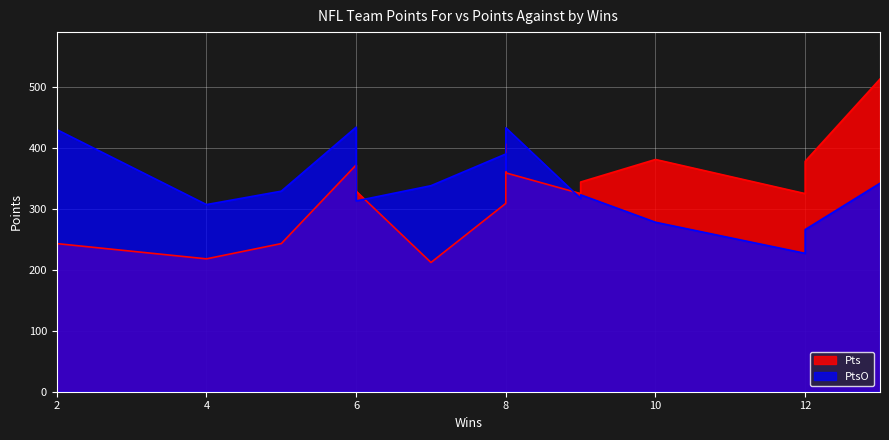

True or false: Pts has more than 0 interior local peaks.

True